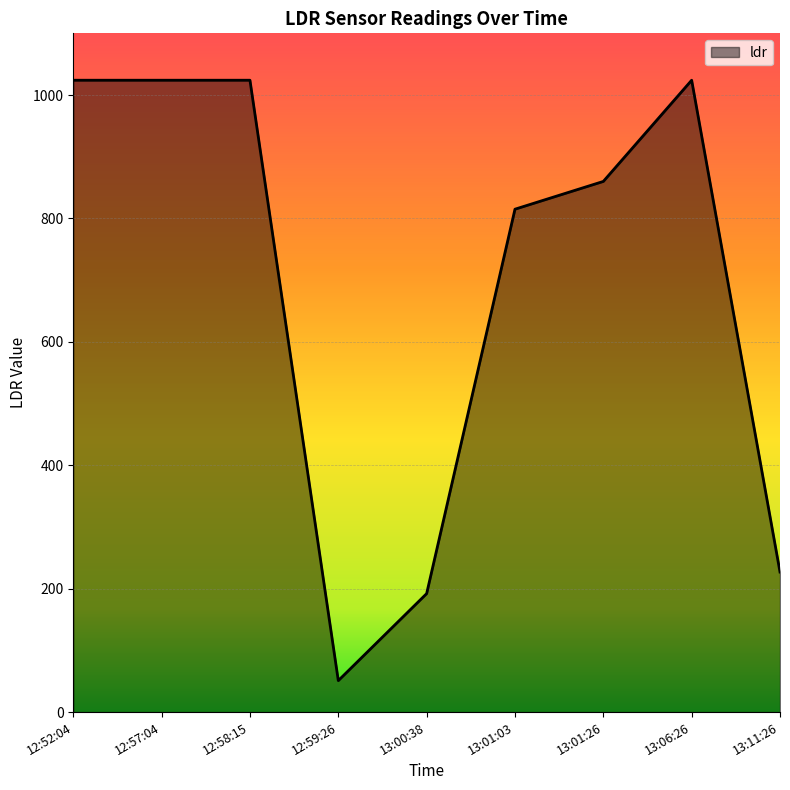

Approximately how many times larger is the value at 12:59:26 compared to 13:11:26?

0.2